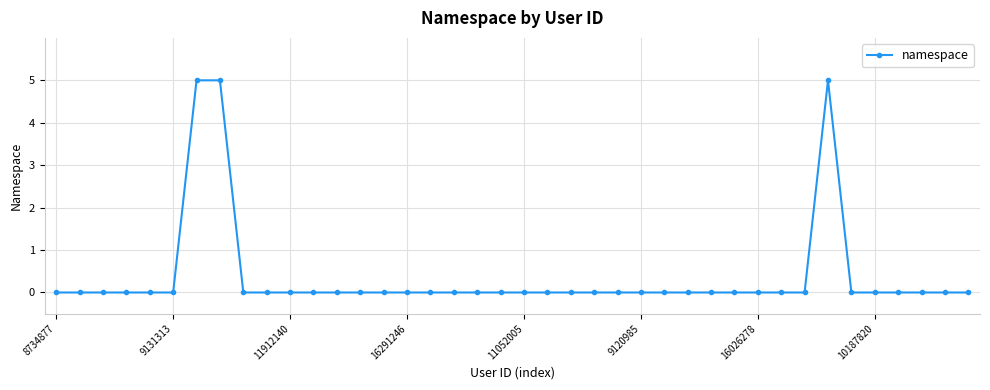

True or false: there are more than 0 points higher than both neighbors.

True